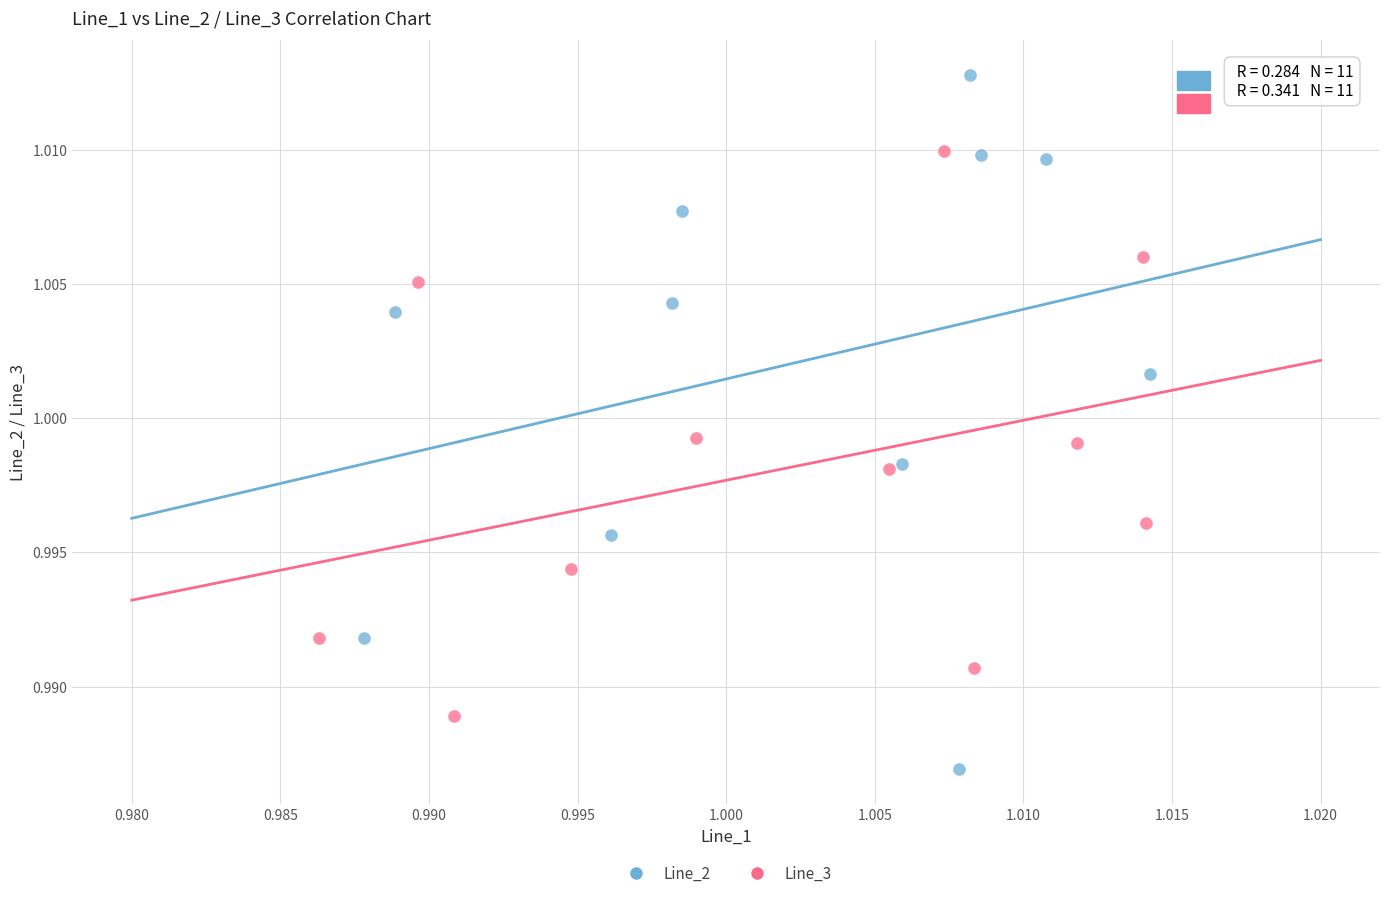

Which series reaches the maximum Y coordinate?

Line_2